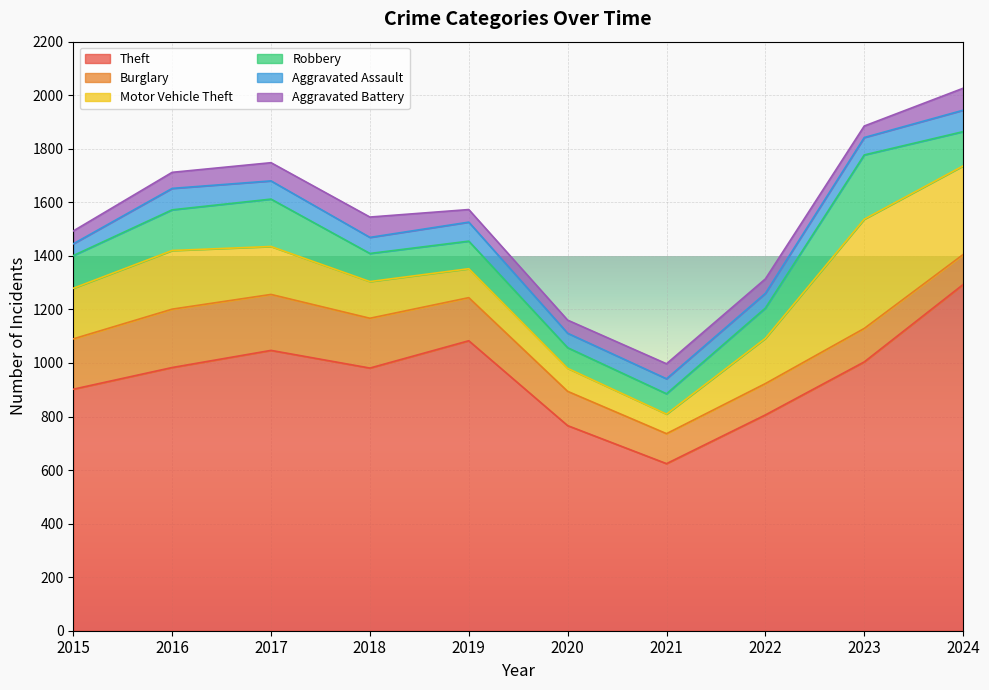

At which category does the chart reach its minimum across all series?

2023